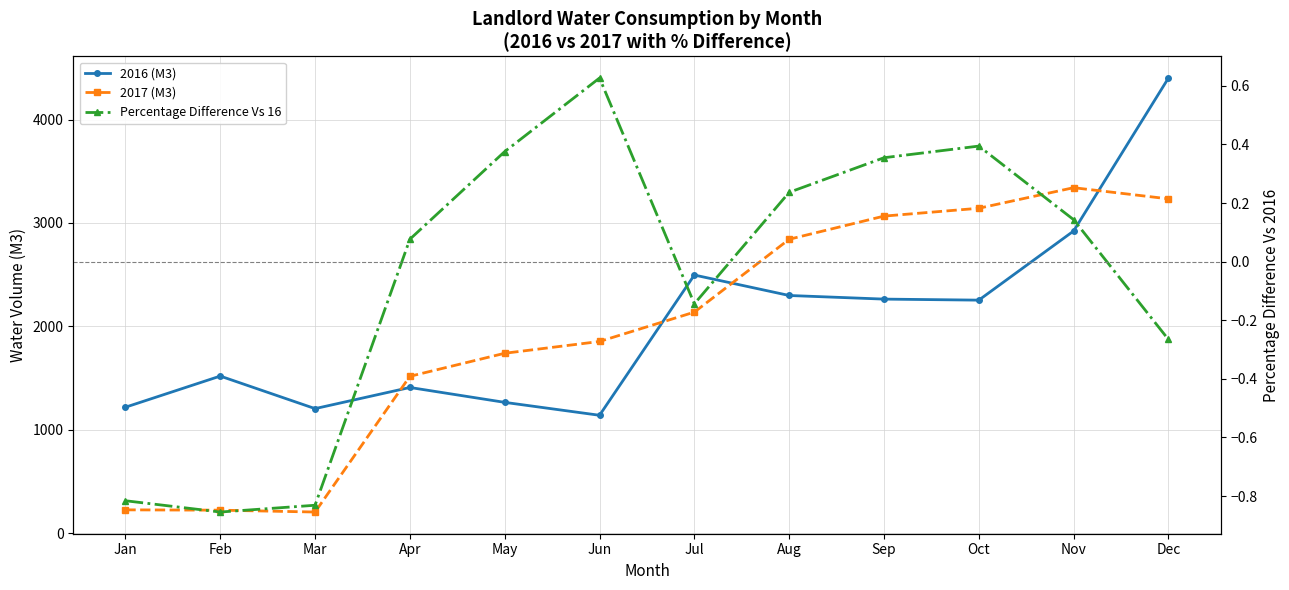

True or false: Percentage Difference Vs 16 and 2017 (M3) cross at least once.

False